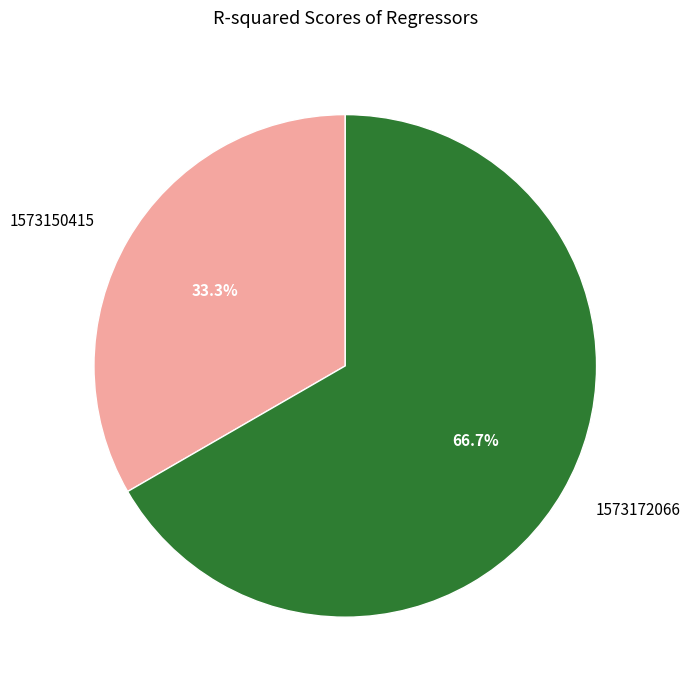

To the nearest percent, what is the average slice percentage?

50%